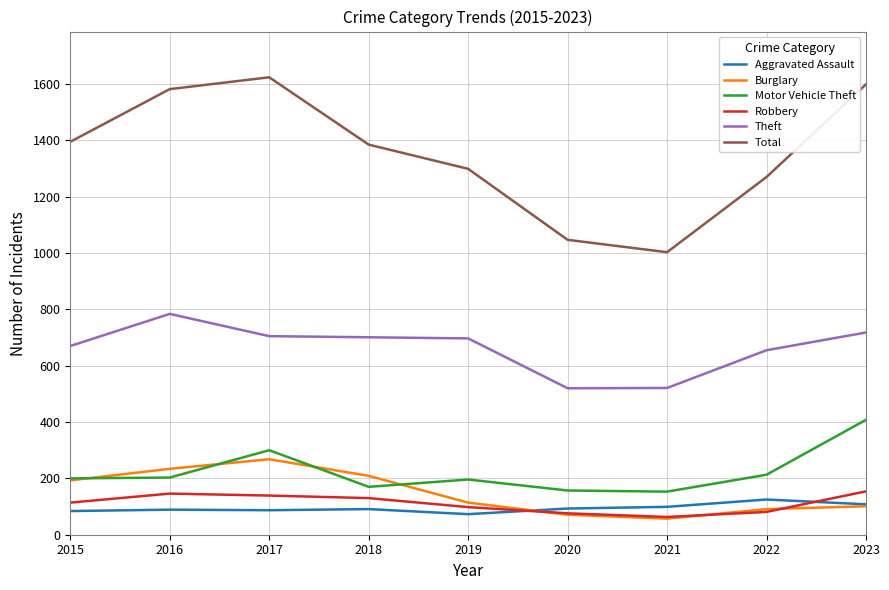

What are all the series names shown in the legend?

Aggravated Assault, Burglary, Motor Vehicle Theft, Robbery, Theft, Total